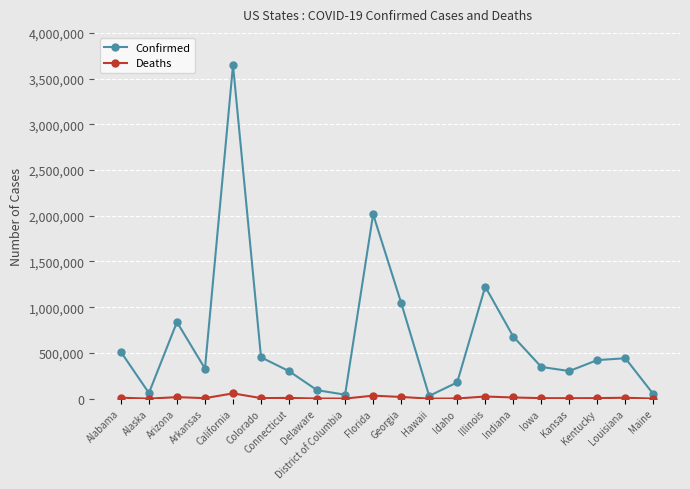

What are all the series names shown in the legend?

Confirmed, Deaths